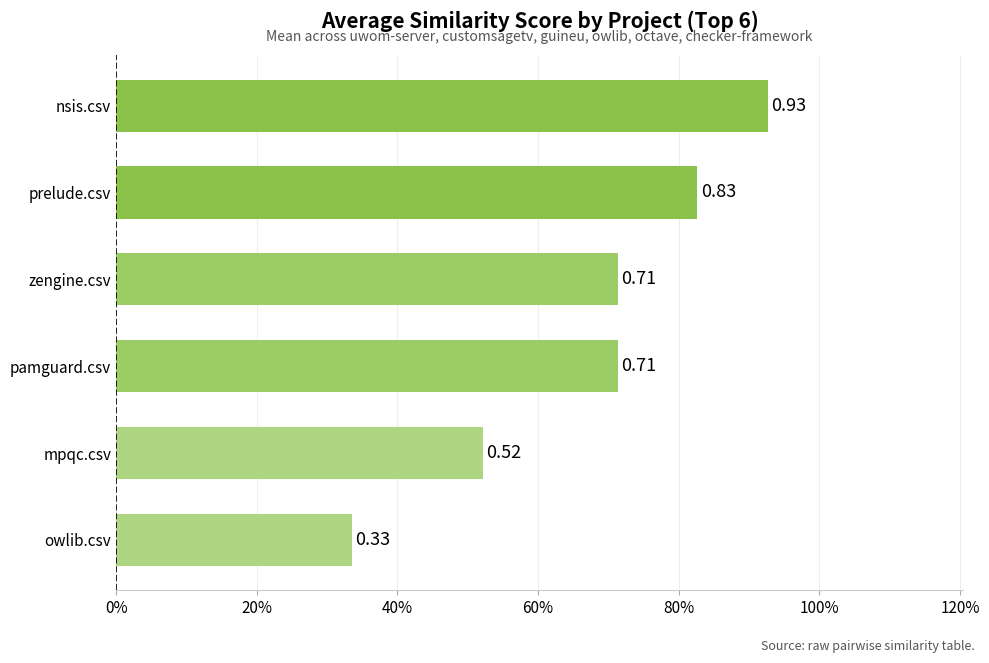

Are the bars horizontal?

Yes